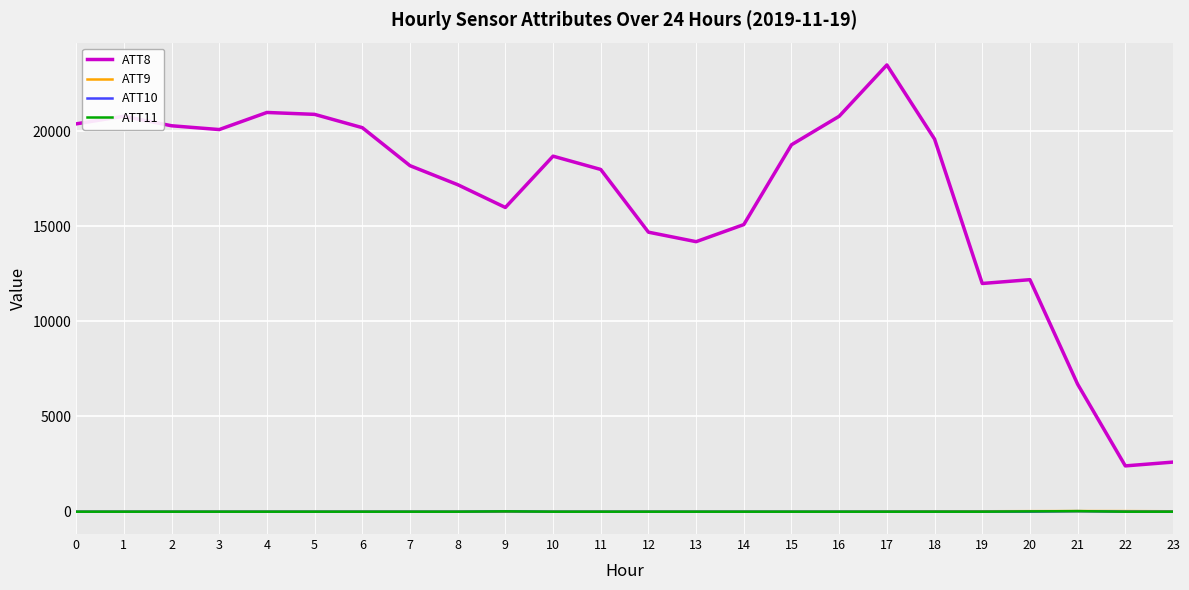

What is the difference between the maximum and minimum values in the ATT9 series?

33.1